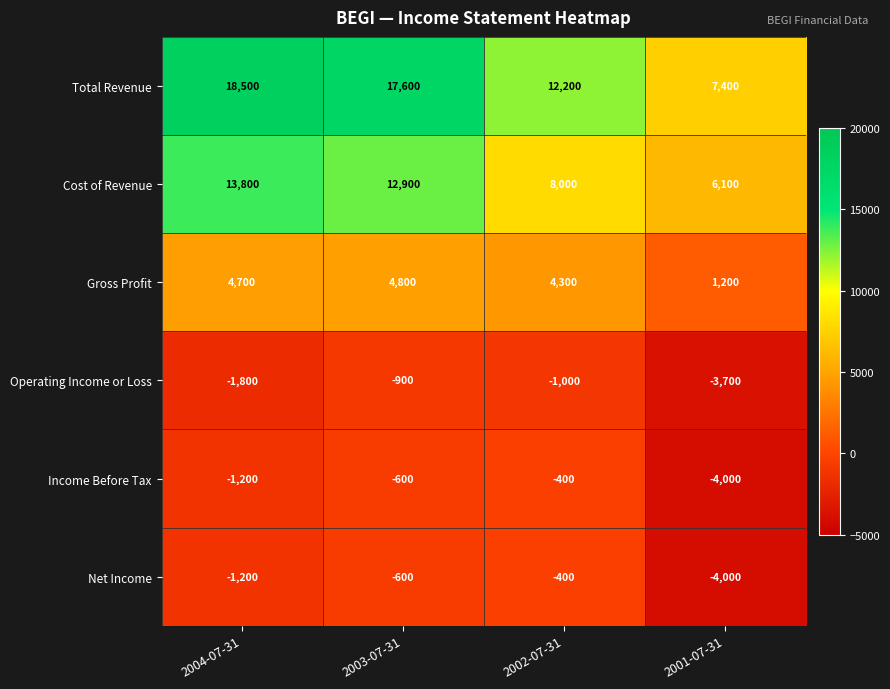

Which category has the lowest value in the Net Income series?

2001-07-31